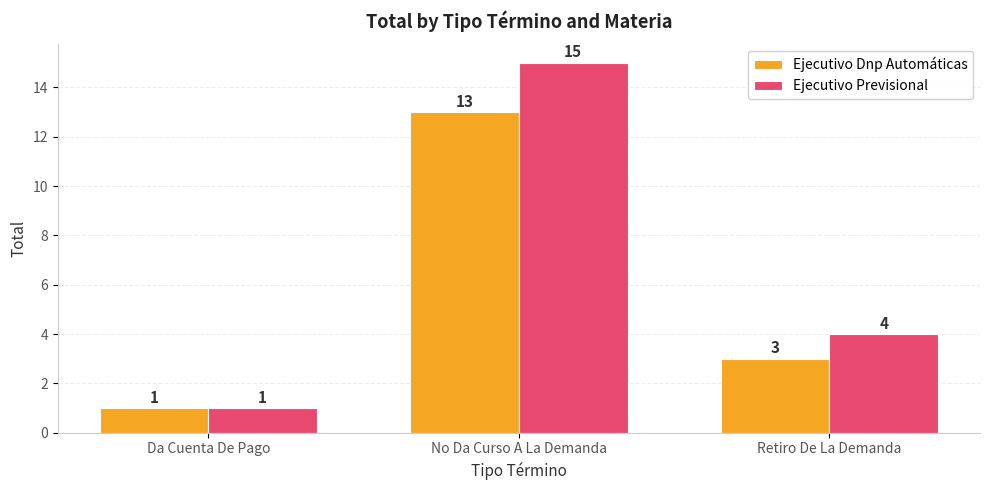

Which series changed the most between Da Cuenta De Pago and No Da Curso A La Demanda?

Ejecutivo Previsional